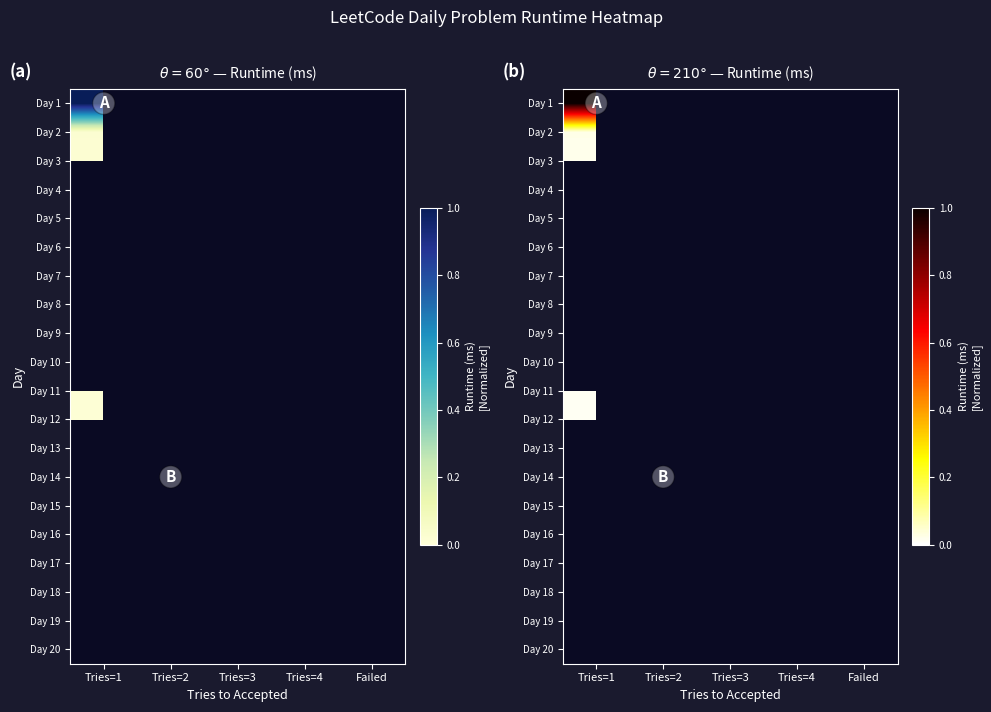

Which category has the lowest value in the Day 13 series?

Tries=1